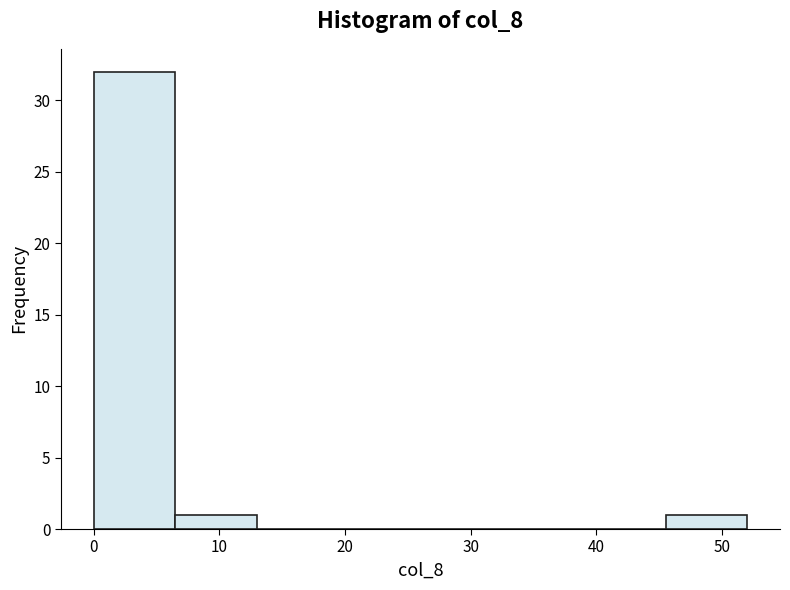

Reading left to right, list every bar in this chart as the range it spans on the x-axis followed by its height. Neither the bar edges nor the heights are printed on the chart, so give them approximately, as read against the axes.

0.0 to 6.5: 32
6.5 to 13.0: 1
13.0 to 19.5: 0
19.5 to 26.0: 0
26.0 to 32.5: 0
32.5 to 39.0: 0
39.0 to 45.5: 0
45.5 to 52.0: 1